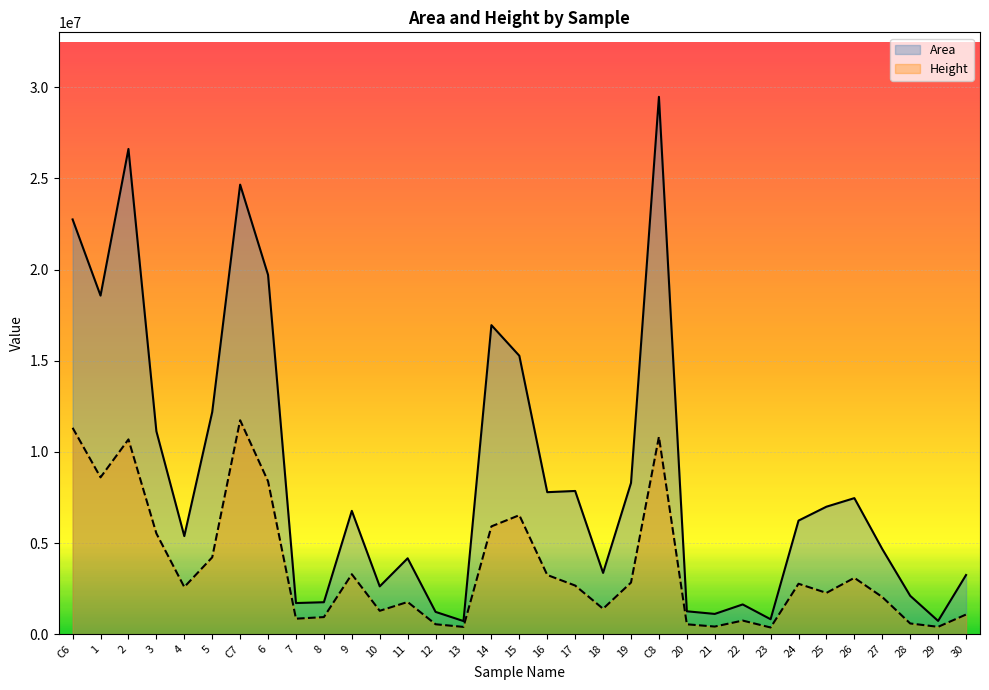

Reading left to right, what are all the values shown in this chart?

Area: 22747889	18571302	26612208	11135160	5384110	12185243	24655753	19706642	1712728	1757856	6767810	2627203	4166118	1227477	724821	16950762	15271746	7792559	7858477	3365184	8297462	29470538	1260992	1116302	1636661	824473	6233619	6996159	7465685	4673124	2109538	732529	3249611
Height: 11321954	8604996	10686536	5530898	2590805	4219475	11735662	8388379	855233	942954	3292968	1287313	1771067	549458	404243	5916534	6530526	3251686	2672705	1399403	2836213	10830433	547187	423230	751945	372017	2770624	2269841	3095538	2043474	593158	408900	1083456